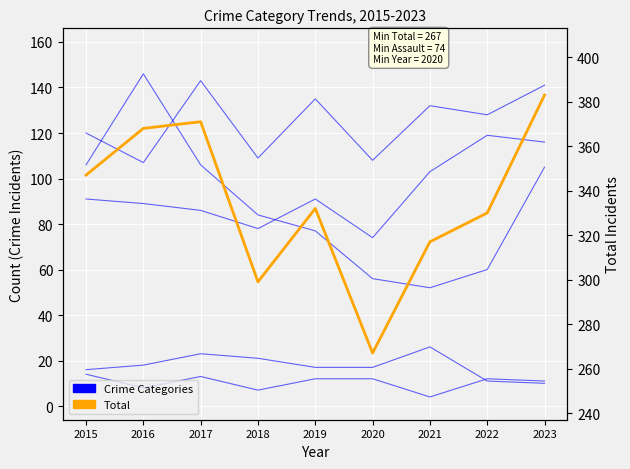

Which series changed the most between 2015 and 2021?

Robbery